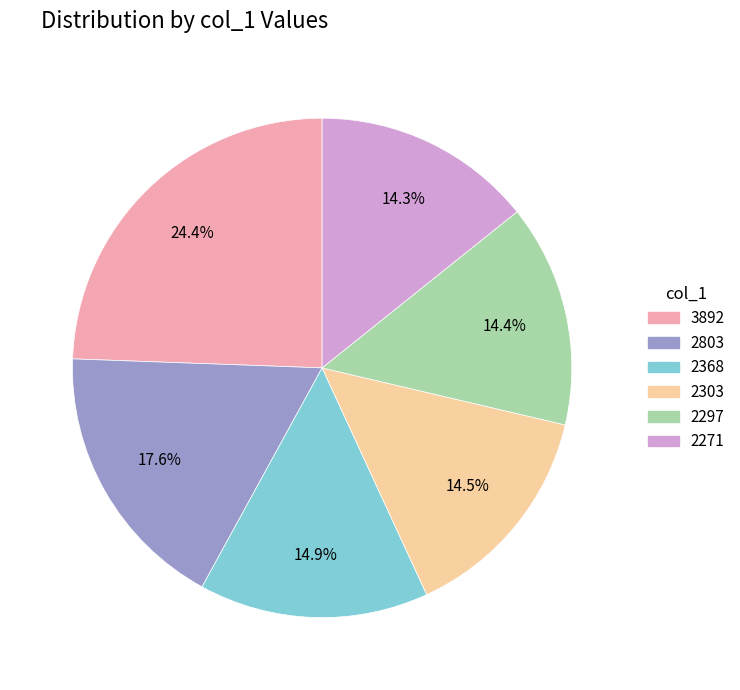

True or false: 2271 accounts for 21% of the total.

False